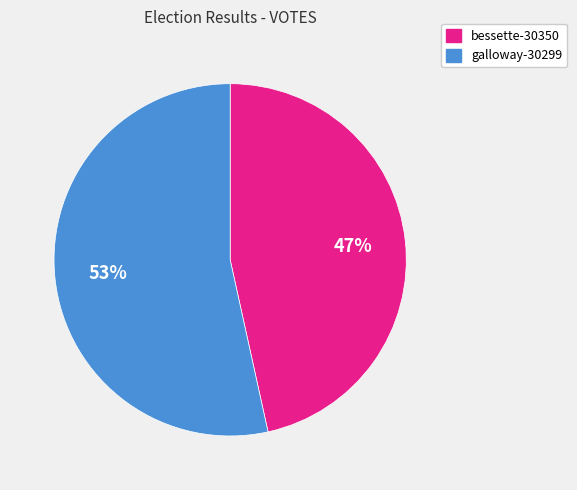

Count the number of slices in the pie.

2